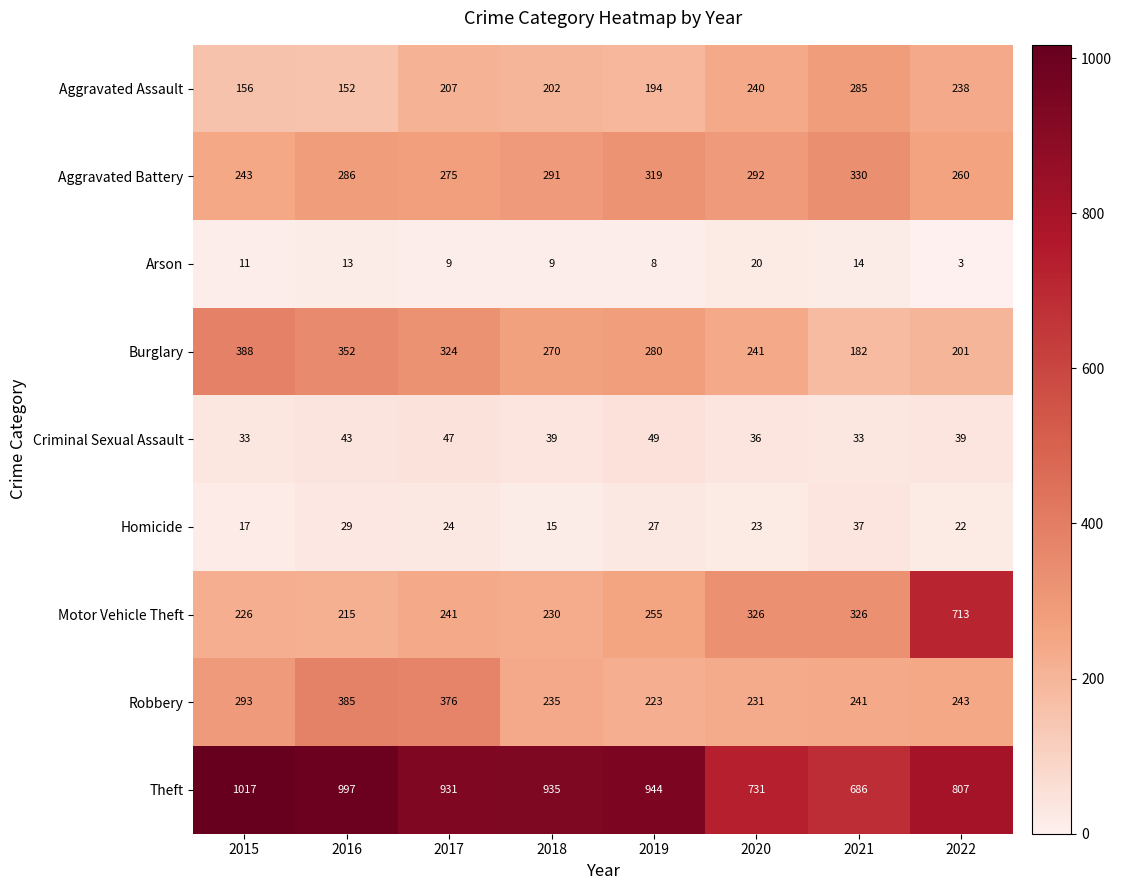

At which category does the chart reach its peak across all series?

2015